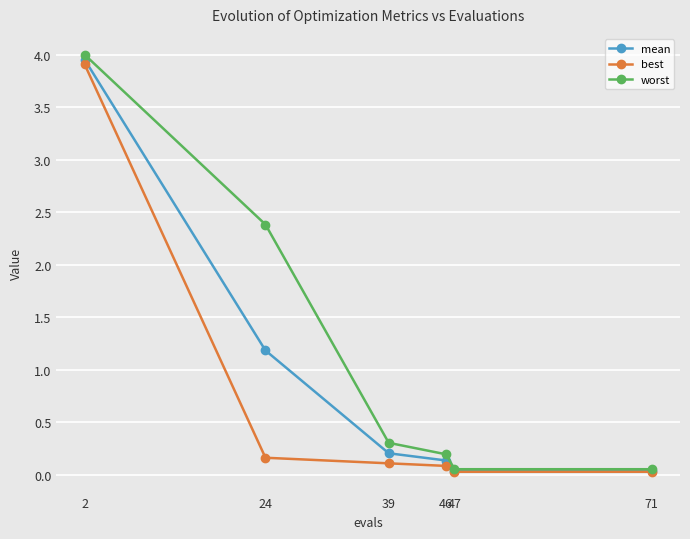

Which category has the highest value across all series?

2